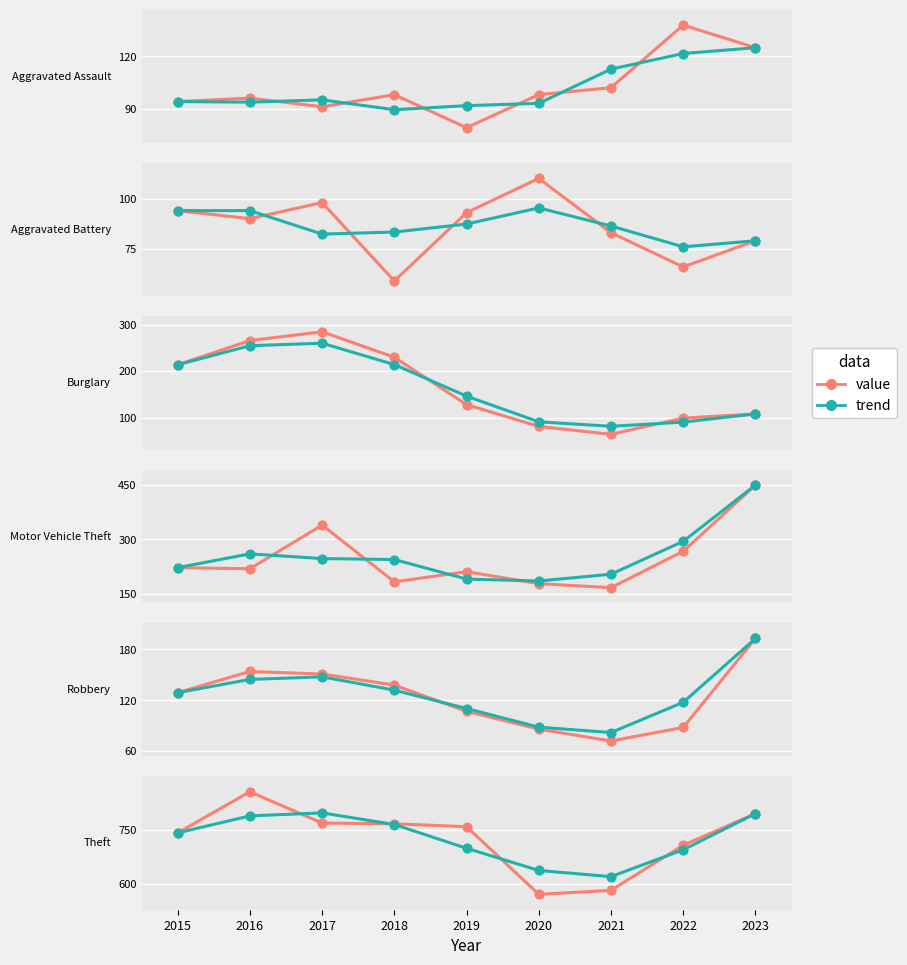

Is the value of Theft at 2023 greater than the value of Burglary at 2017?

Yes